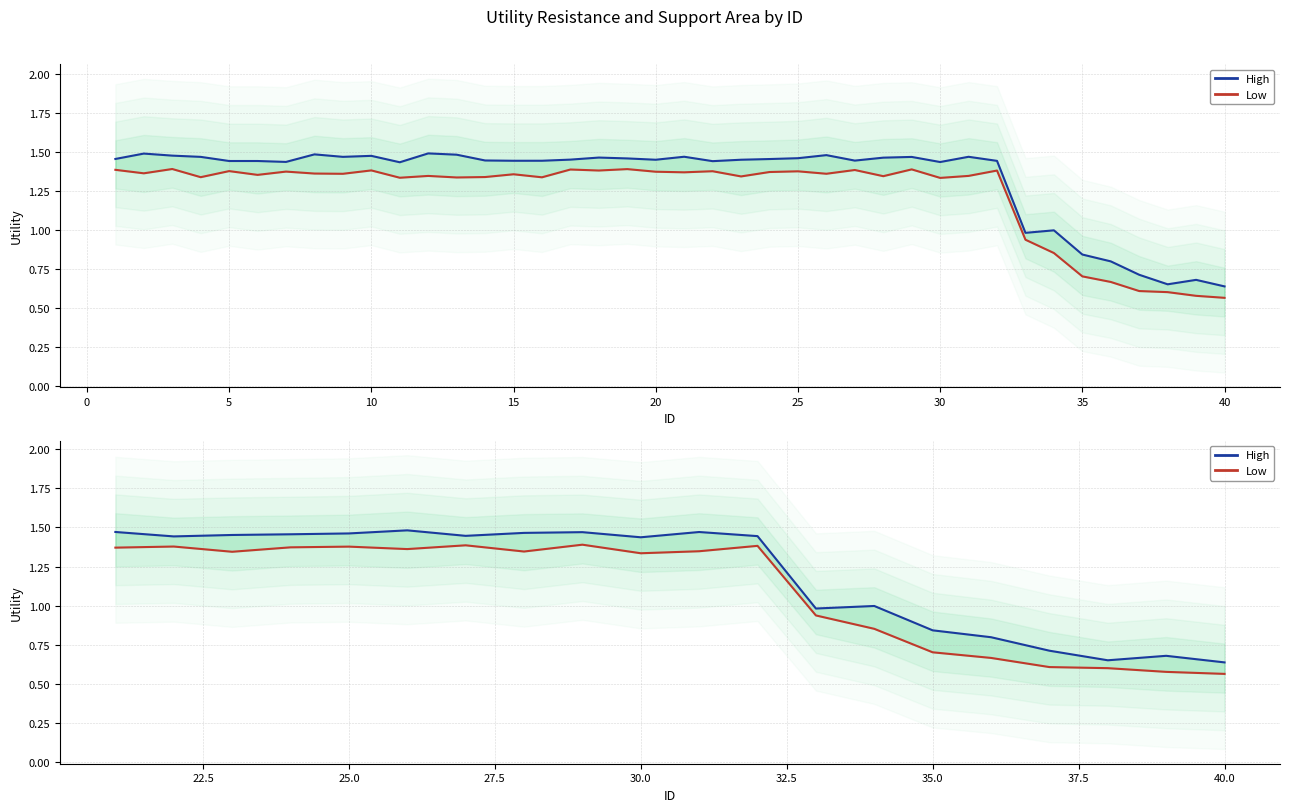

What is the average value of the Low series?

1.1